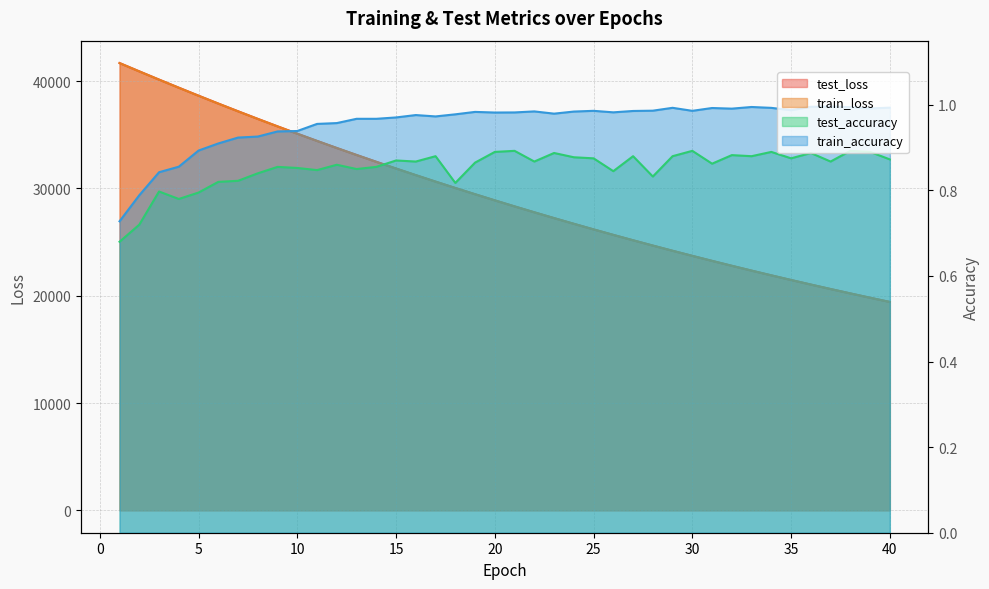

List the labels in order of train_accuracy value, smallest first.

1, 2, 3, 4, 5, 6, 7, 8, 9, 10, 11, 12, 14, 13, 15, 17, 16, 18, 23, 20, 21, 26, 19, 24, 22, 27, 25, 30, 28, 35, 32, 39, 31, 34, 29, 40, 38, 33, 36, 37